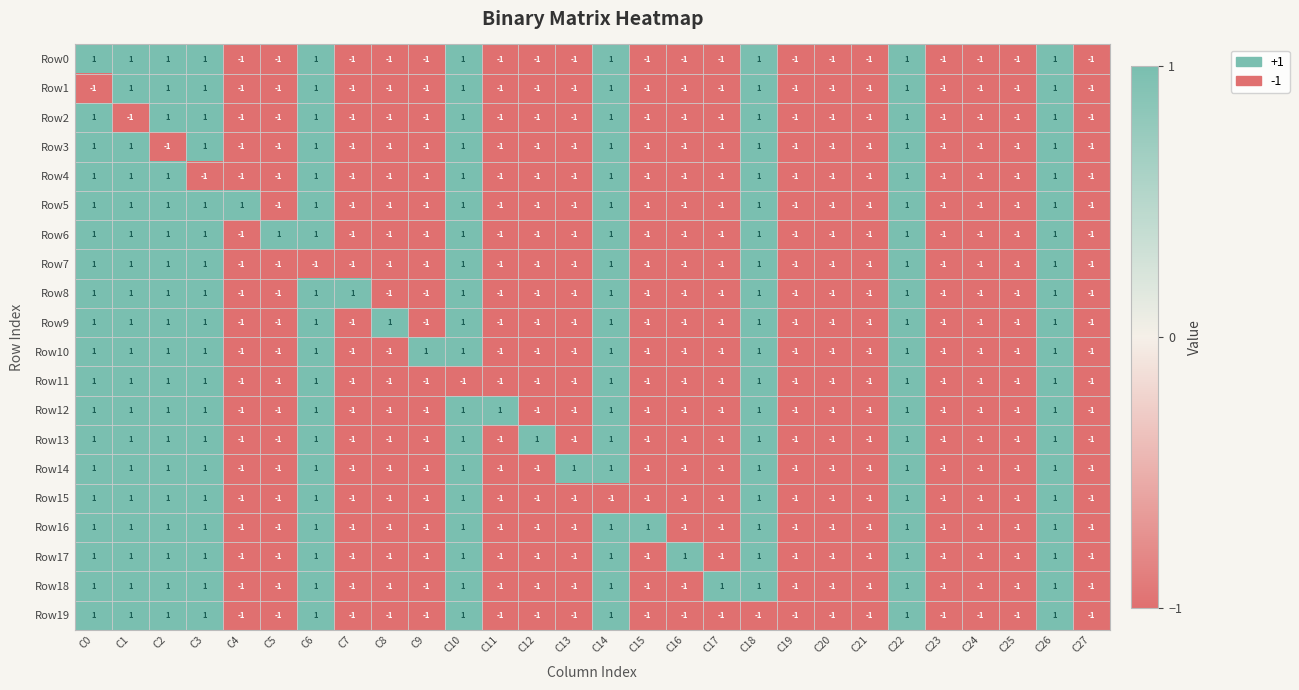

Count the Row1 values in the range -1 to 1.

28